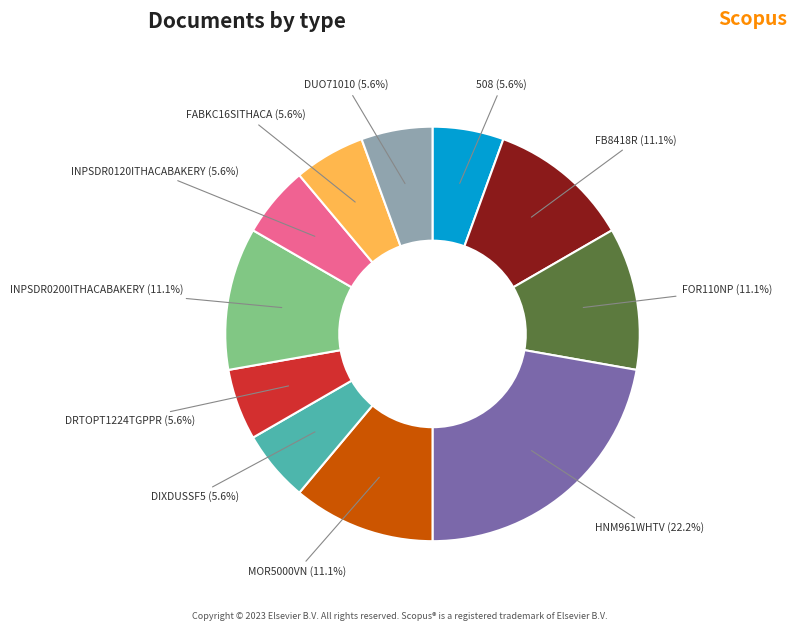

How many slices are in this pie chart?

11